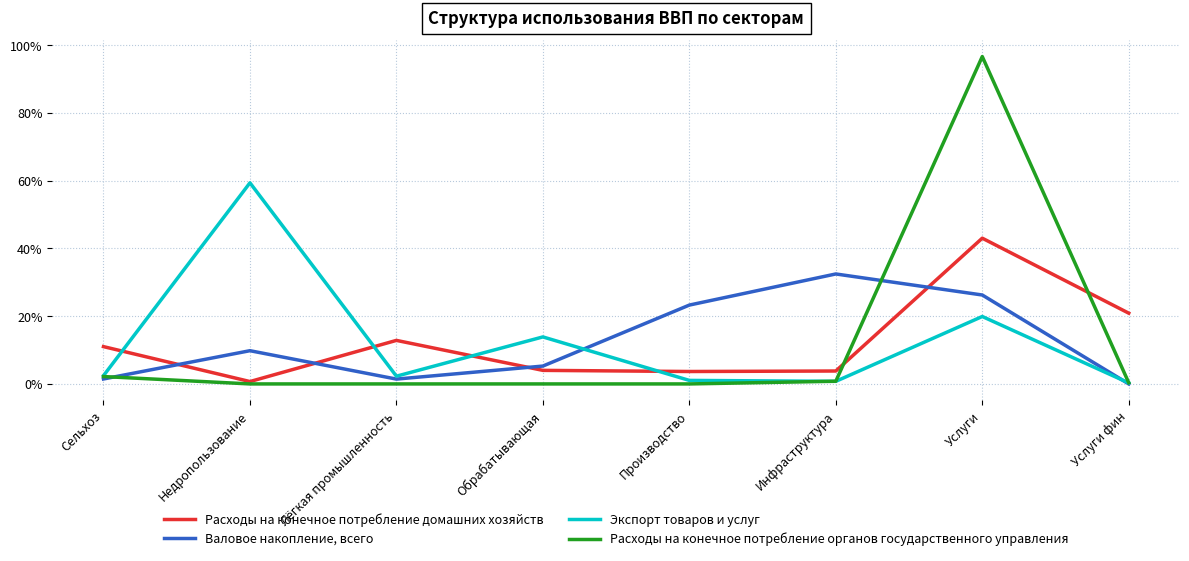

Where is the first local minimum for Валовое накопление, всего?

Лёгкая промышленность